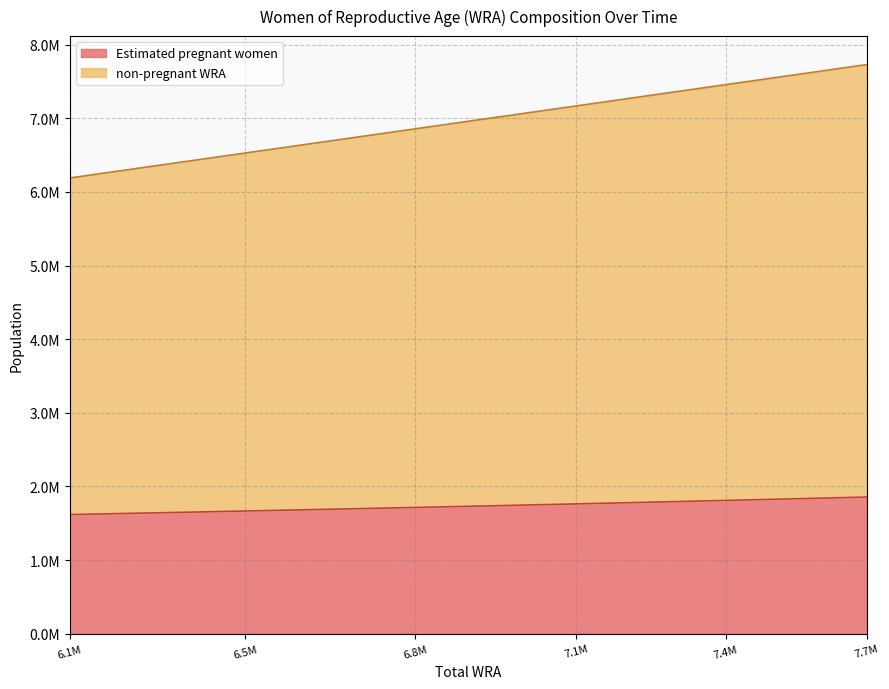

Rank the series at 7.4M from highest to lowest value.

non-pregnant WRA, Estimated pregnant women